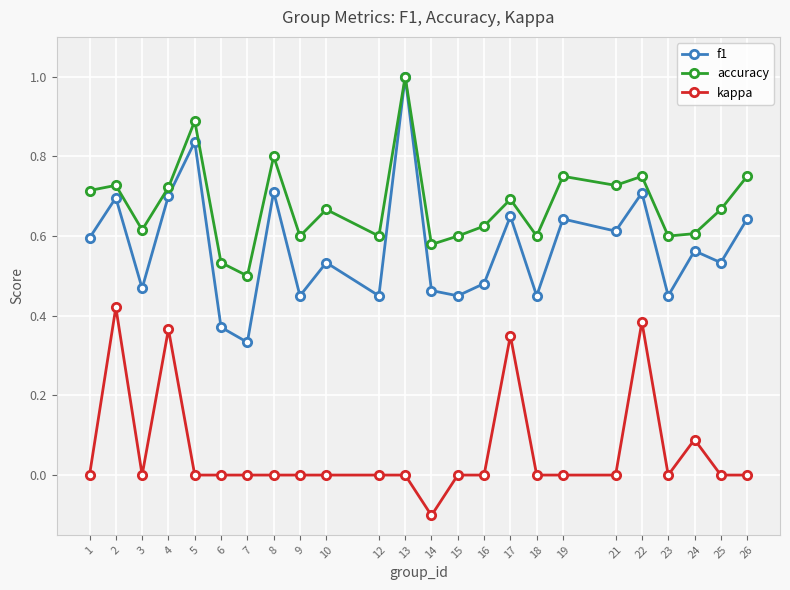

Count the accuracy values in the range 0 to 1.

24